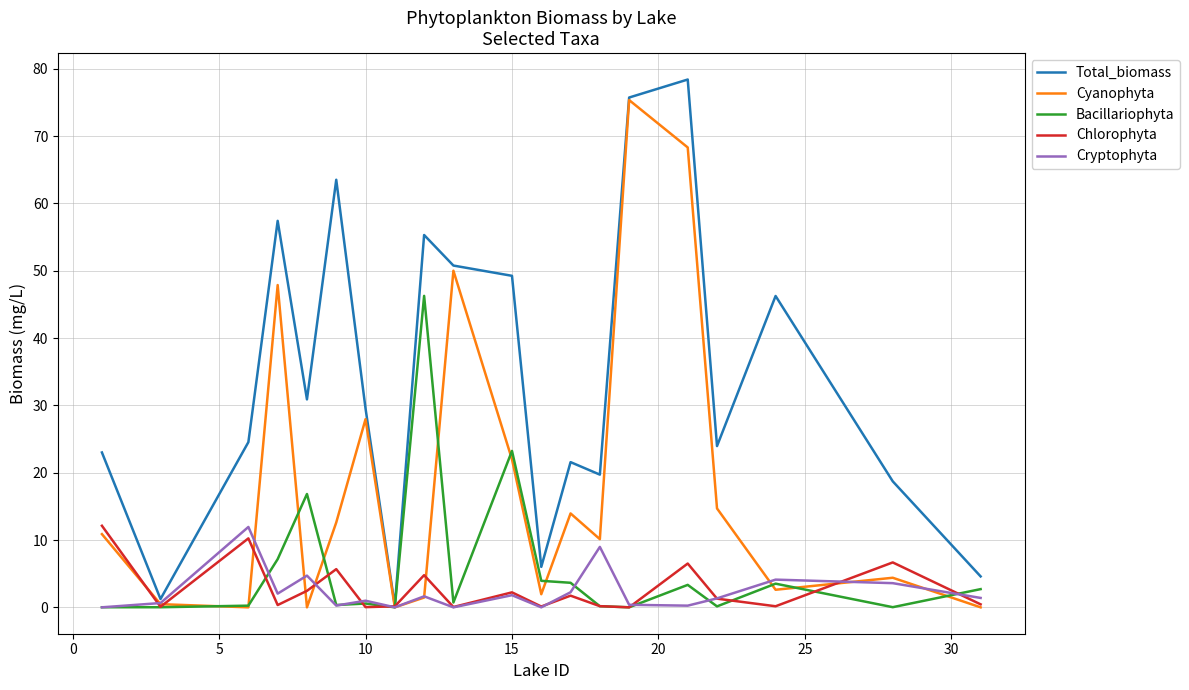

What is the greatest value displayed?

78.4